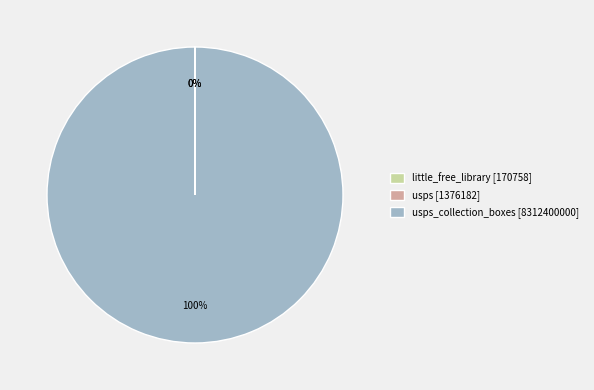

To the nearest percent, what is the difference between the largest and smallest slice percentages?

100%